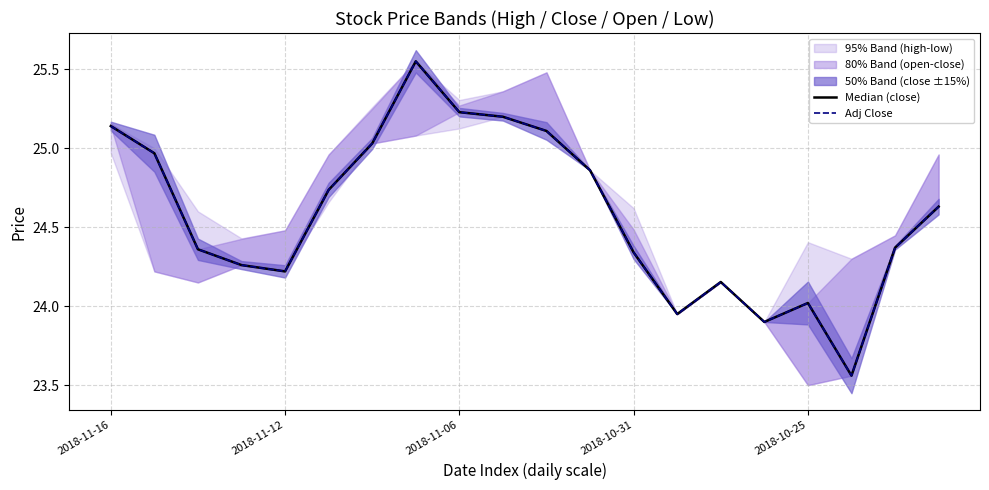

What is the greatest value displayed?

25.6